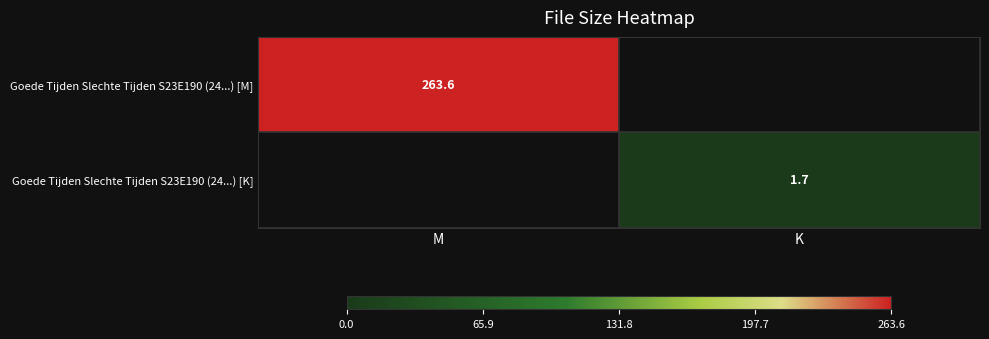

Is the value of Goede Tijden Slechte Tijden S23E190 (24...) [M] at M greater than the value of Goede Tijden Slechte Tijden S23E190 (24...) [K] at K?

Yes